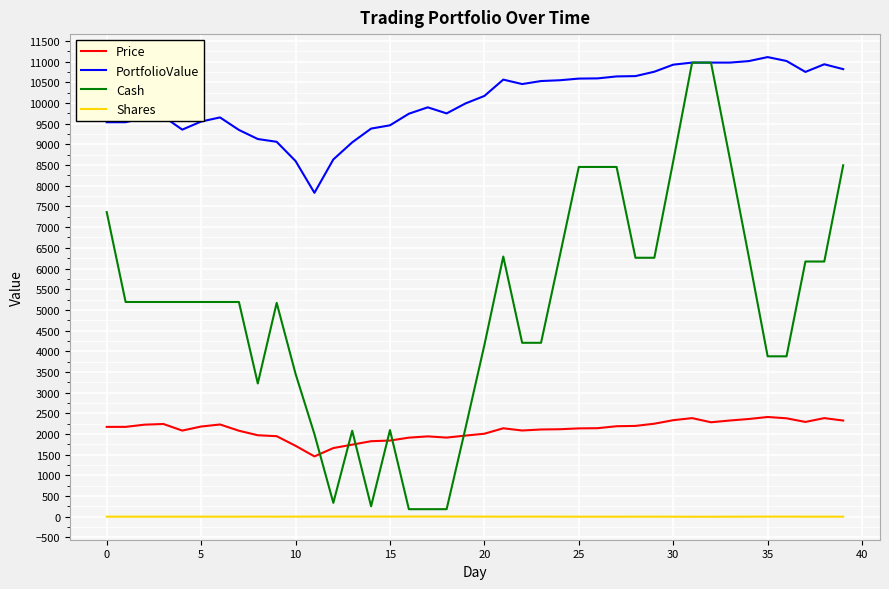

What is the maximum value for PortfolioValue?

11109.8